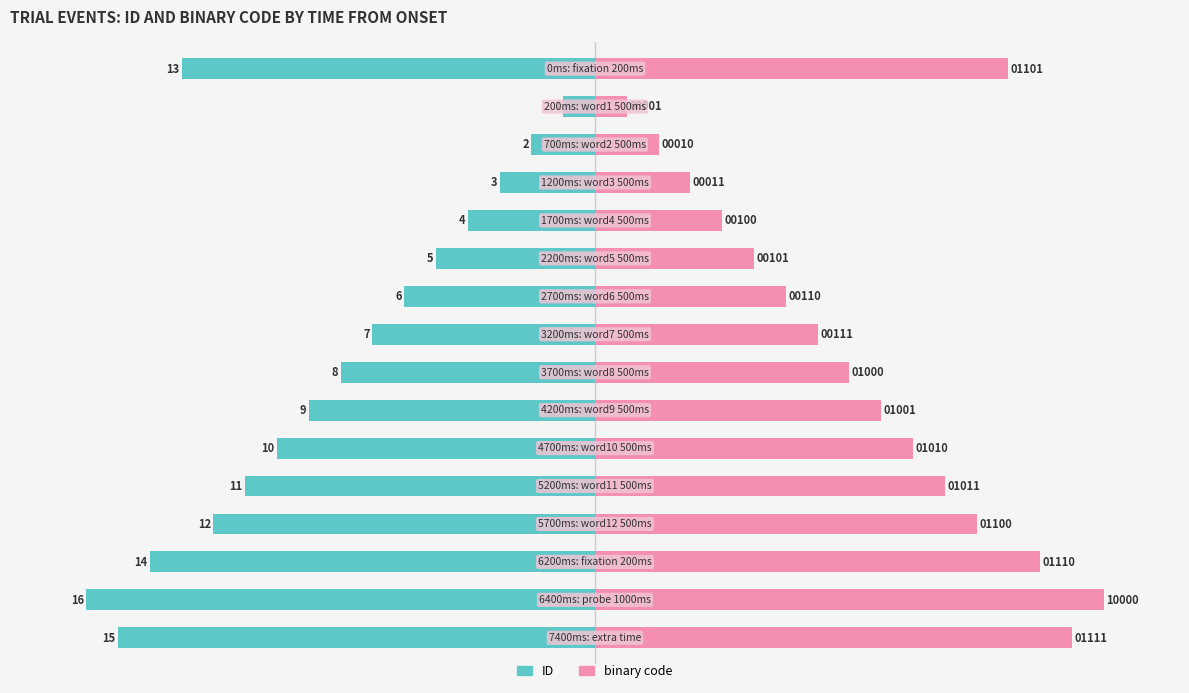

List the series in order of their overall mean, lowest first.

ID, binary code